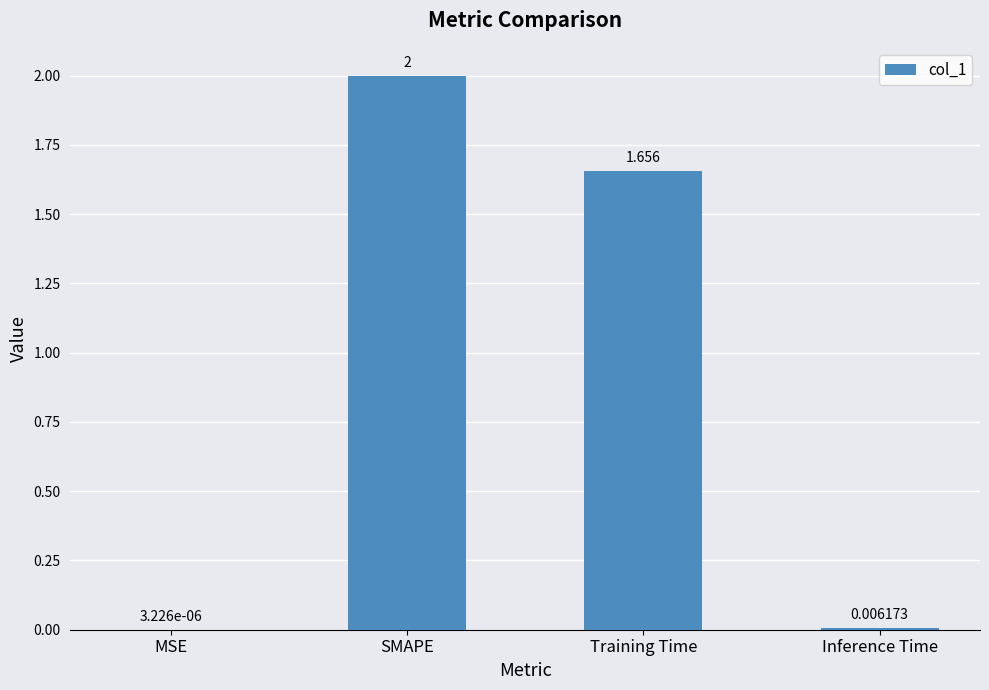

At which label is the value closest to 1?

Training Time